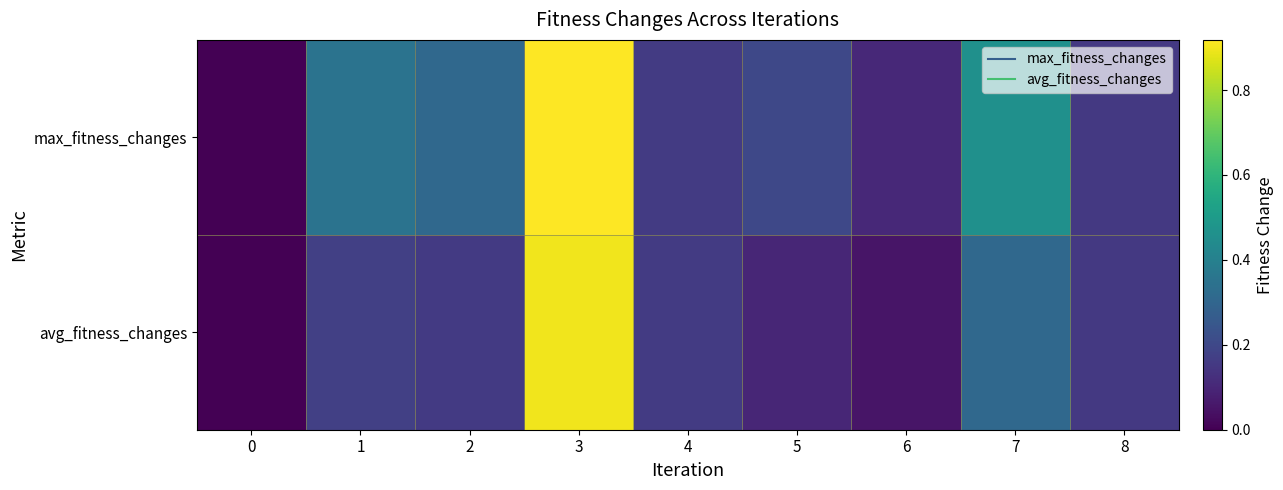

At 5, list the series in order from largest to smallest.

max_fitness_changes, avg_fitness_changes